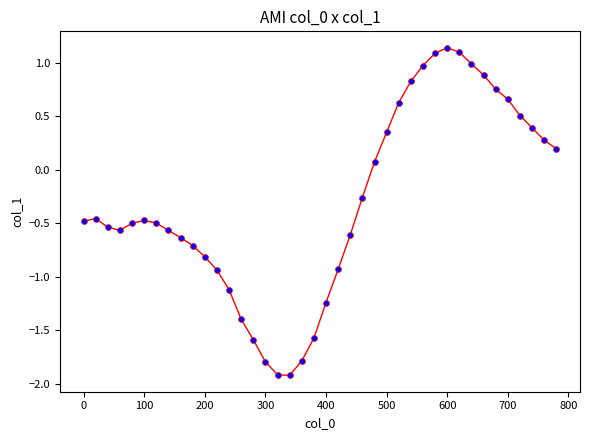

What is the range of X values (max minus min)?

780.0